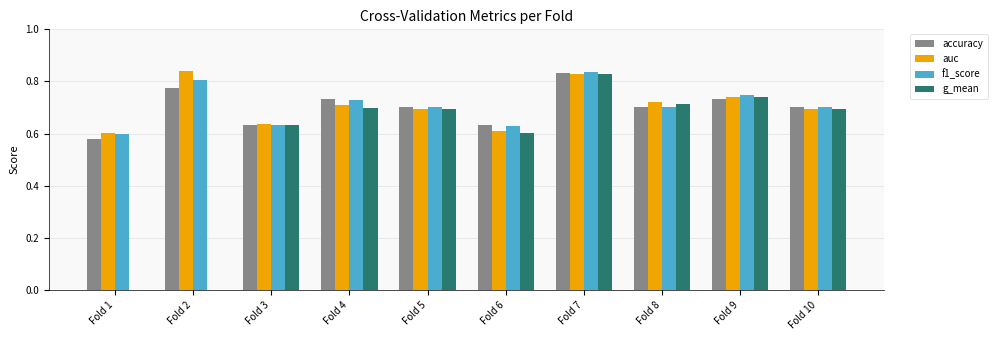

Which series has the largest range (max minus min)?

g_mean